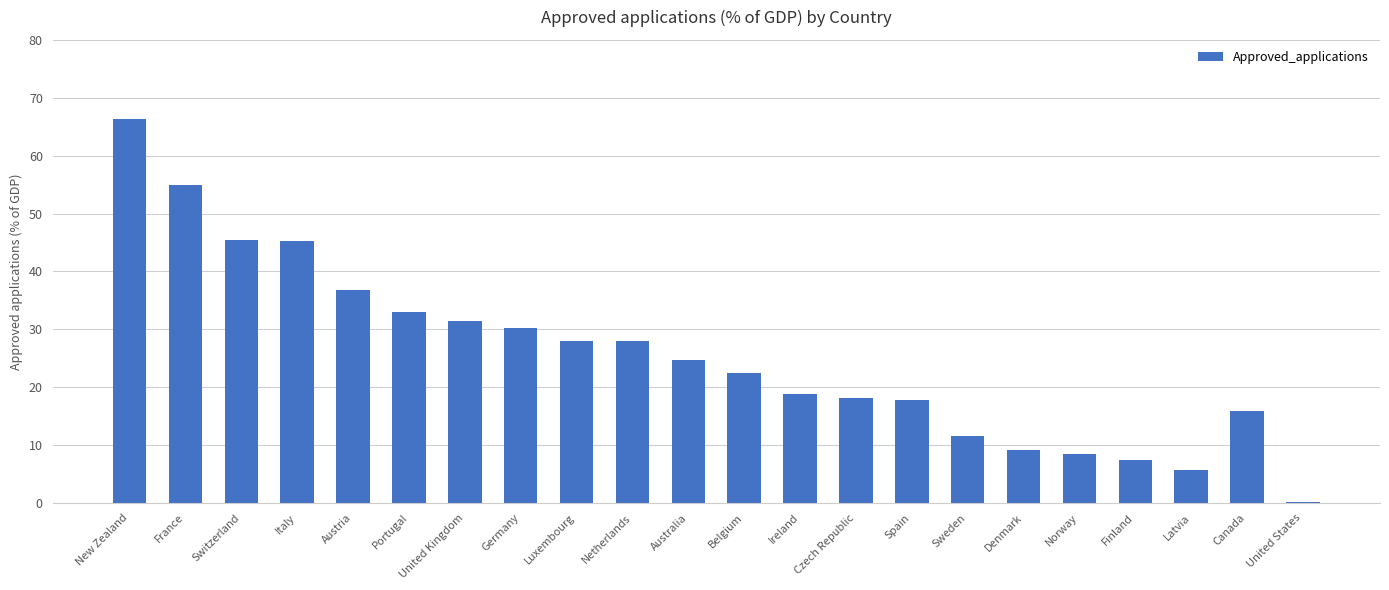

What is the change in value from Denmark to Finland?

-1.8